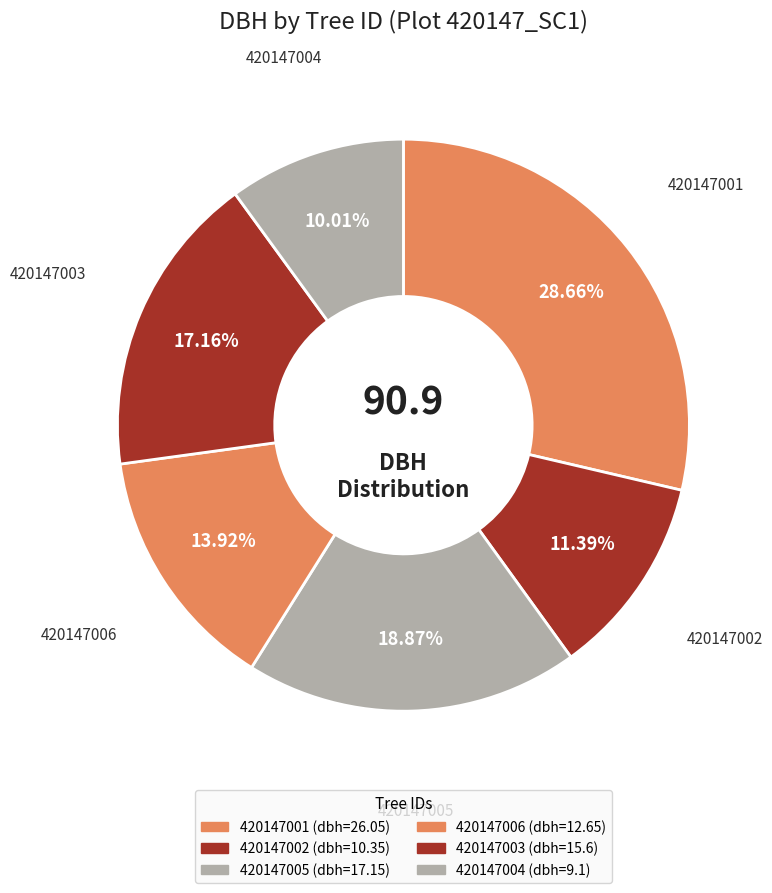

Does 420147002 account for over 50% of the chart?

No